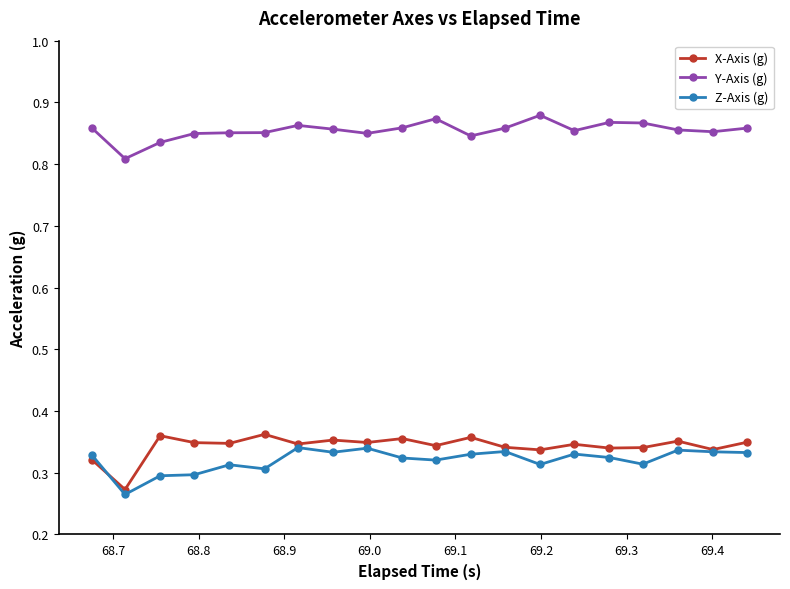

Which series has the largest range (max minus min)?

X-Axis (g)